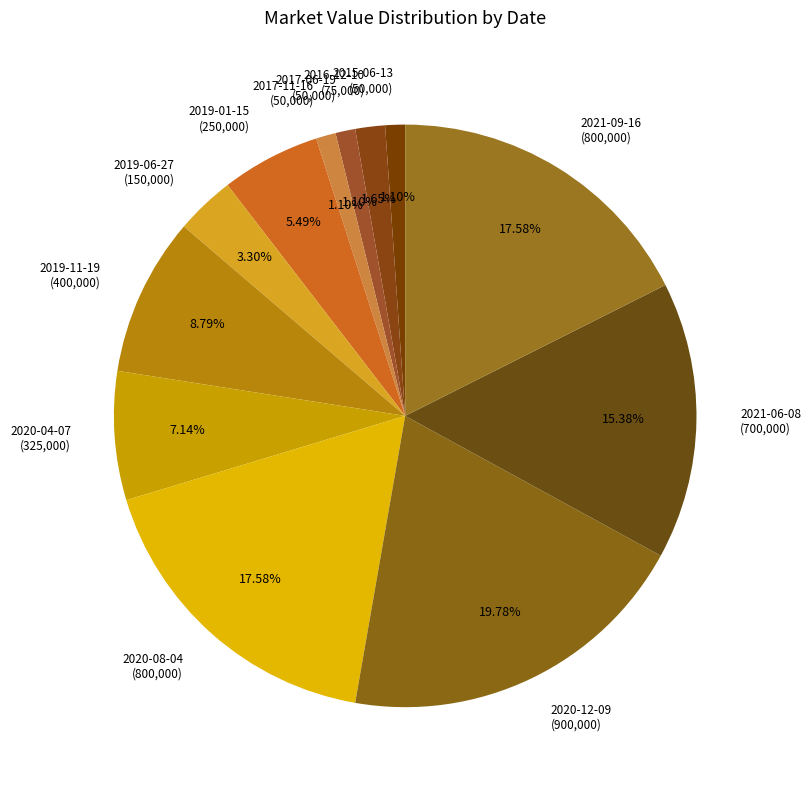

Does 2017-11-16 account for over 50% of the chart?

No